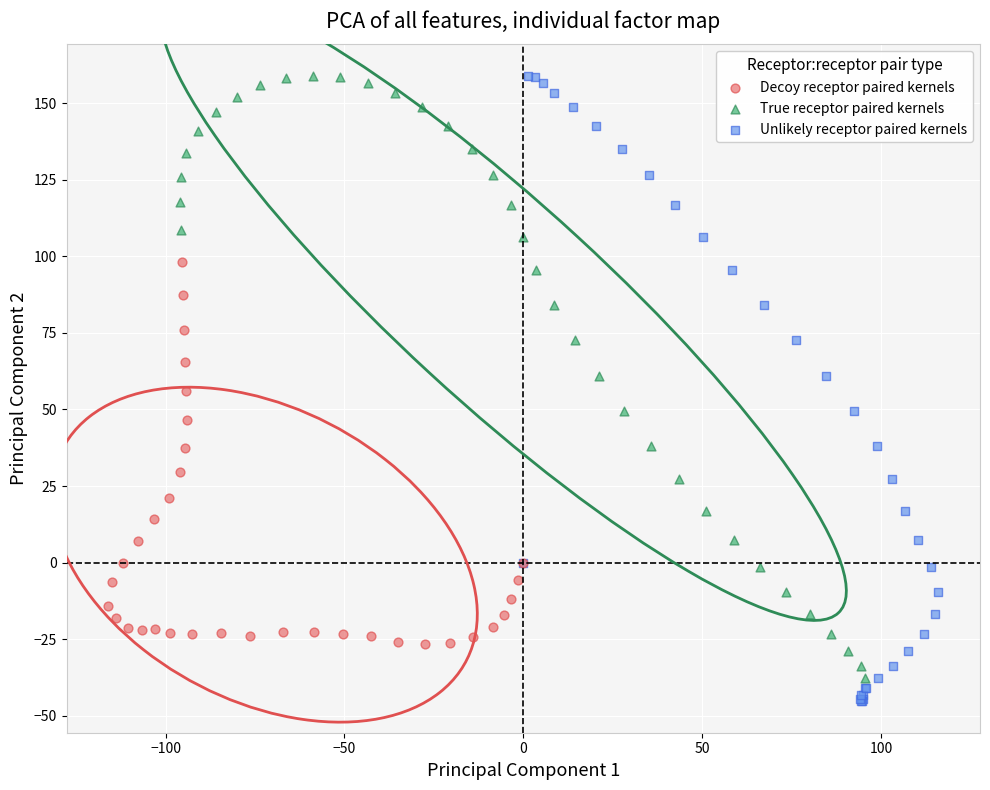

What are all the series names shown in the legend?

Decoy receptor paired kernels, True receptor paired kernels, Unlikely receptor paired kernels